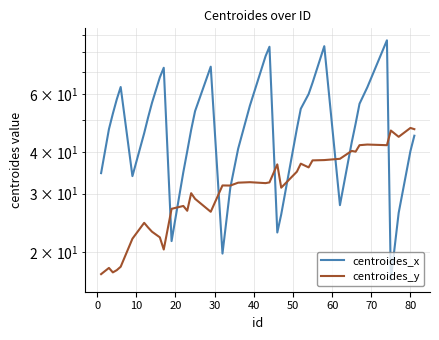

What are all the series names shown in the legend?

centroides_x, centroides_y